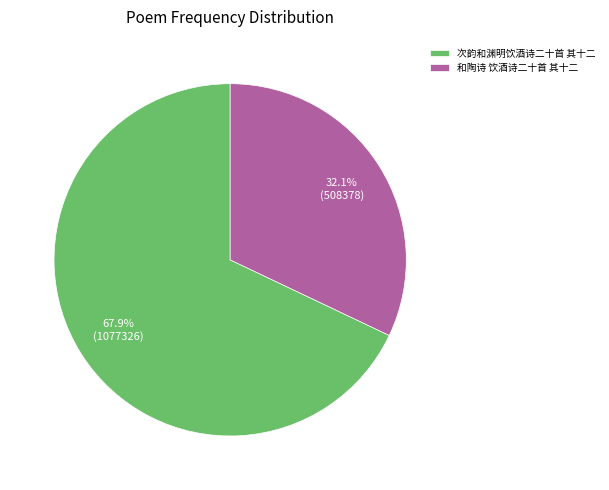

Is it true that 次韵和渊明饮酒诗二十首 其十二 is 68% of the pie?

True